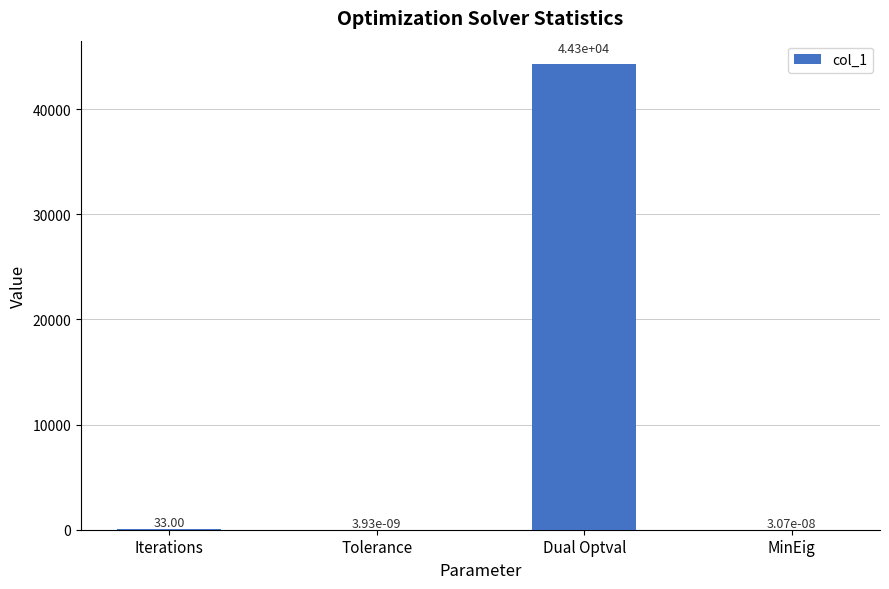

Where is the data nearest to the value 22144?

Iterations